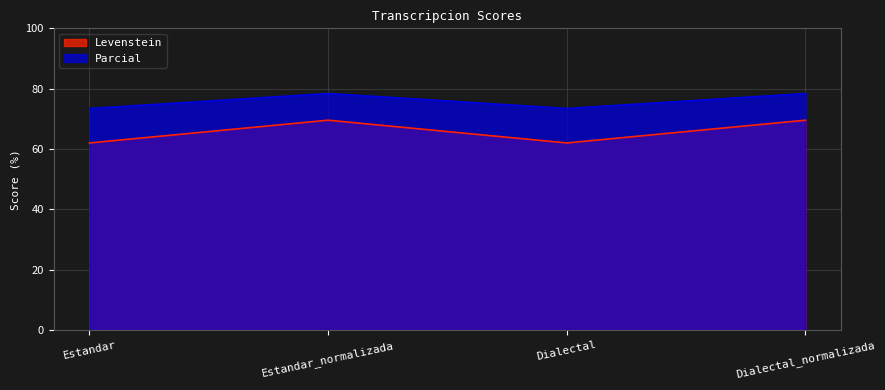

At Estandar_normalizada, list the series in order from smallest to largest.

Levenstein, Parcial